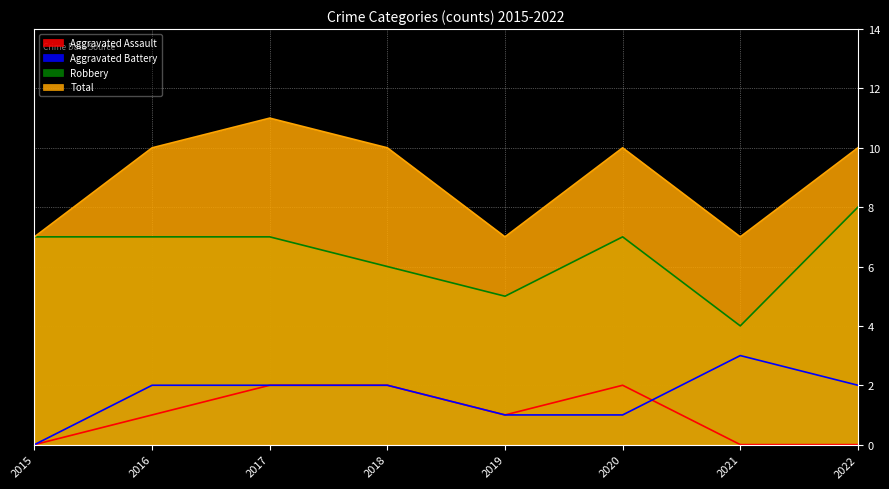

What is the value of the Robbery point at the 1st from the left?

7